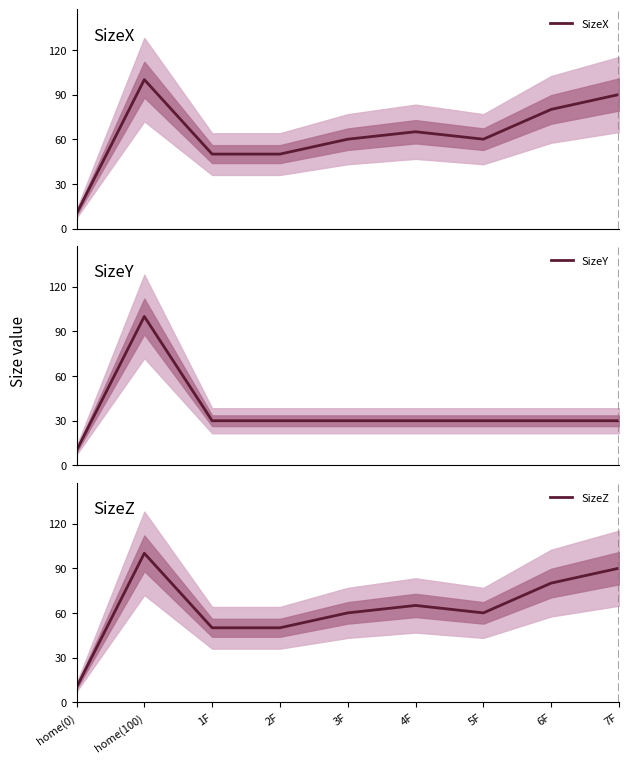

What are all the series names shown in the legend?

SizeX, SizeY, SizeZ